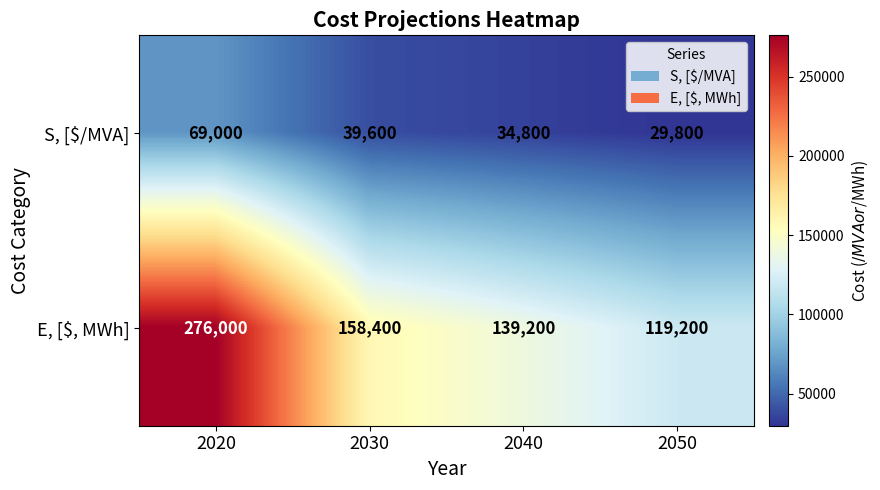

Which series has the largest range (max minus min)?

E, [$, MWh]